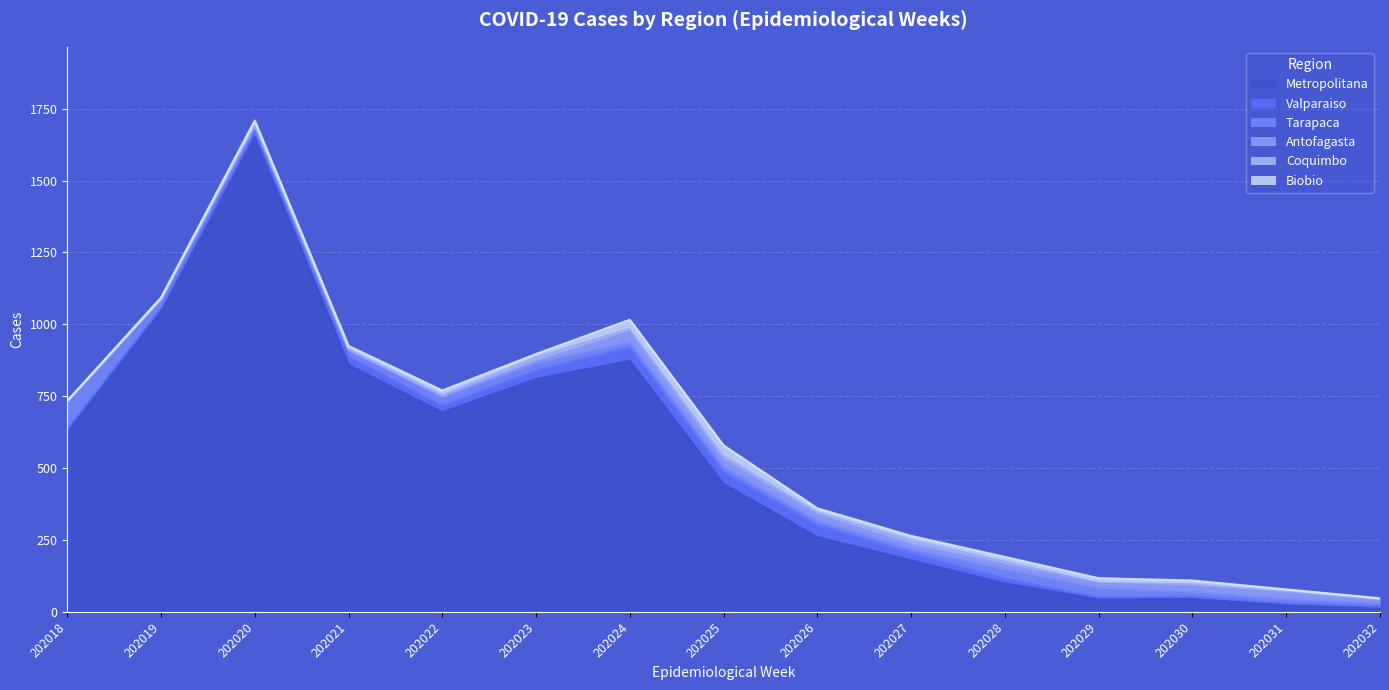

Where is Valparaiso nearest to the value 25?

202027